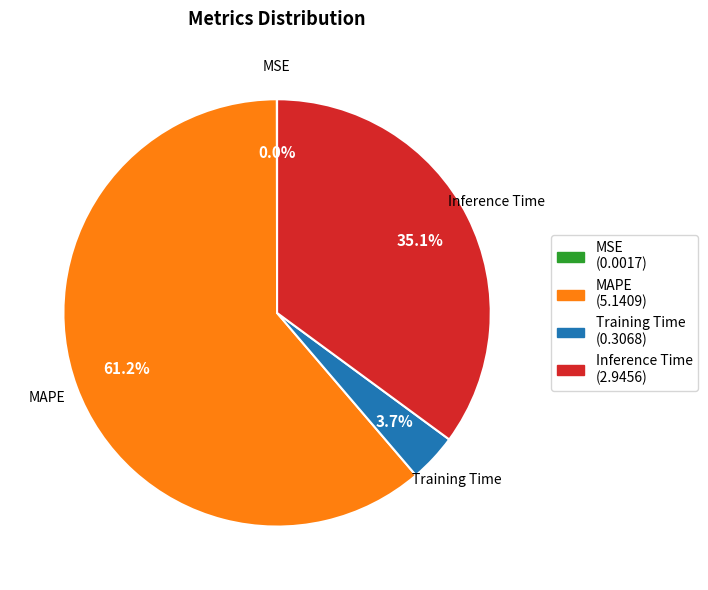

Which has a higher value, Training Time (0.3068) or Inference Time (2.9456)?

Inference Time (2.9456)